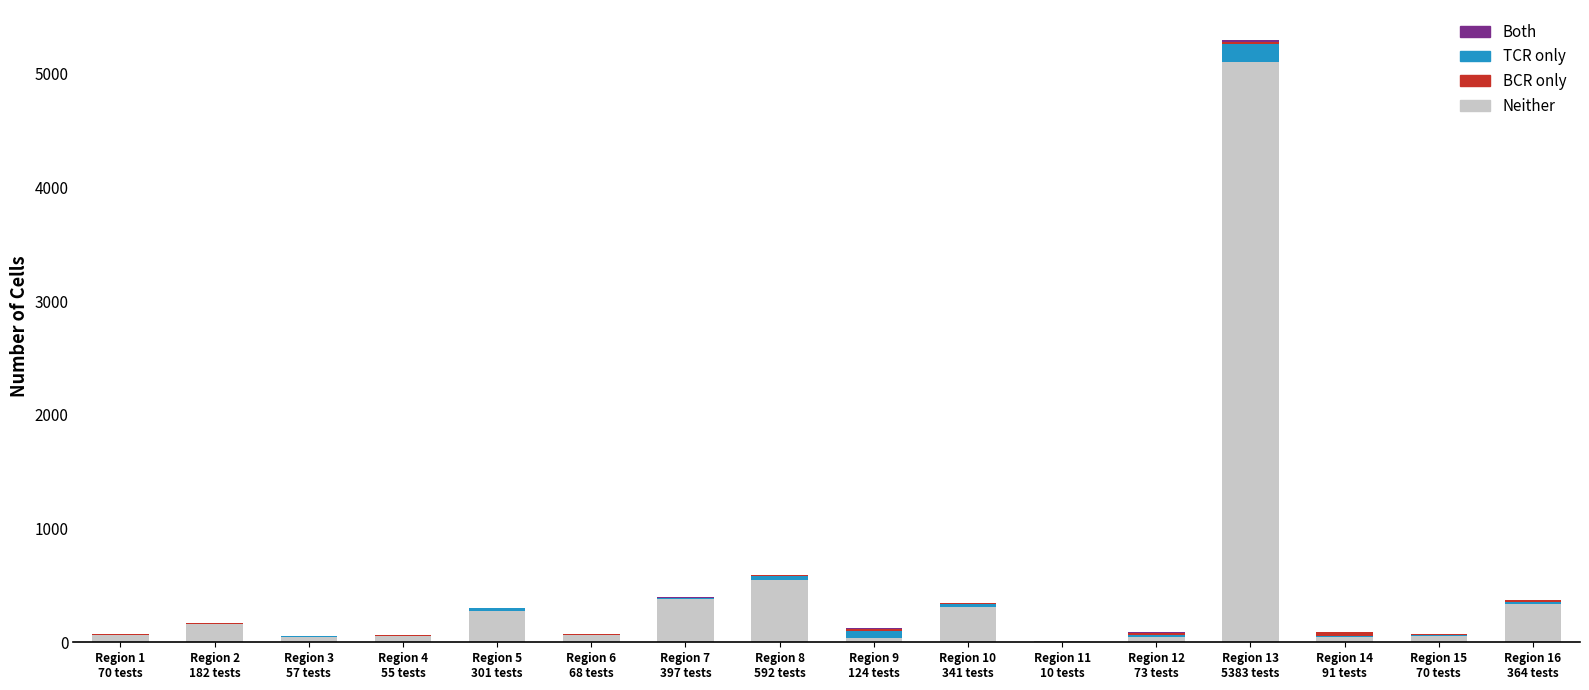

What is the sum of all Neither values?

7538.0